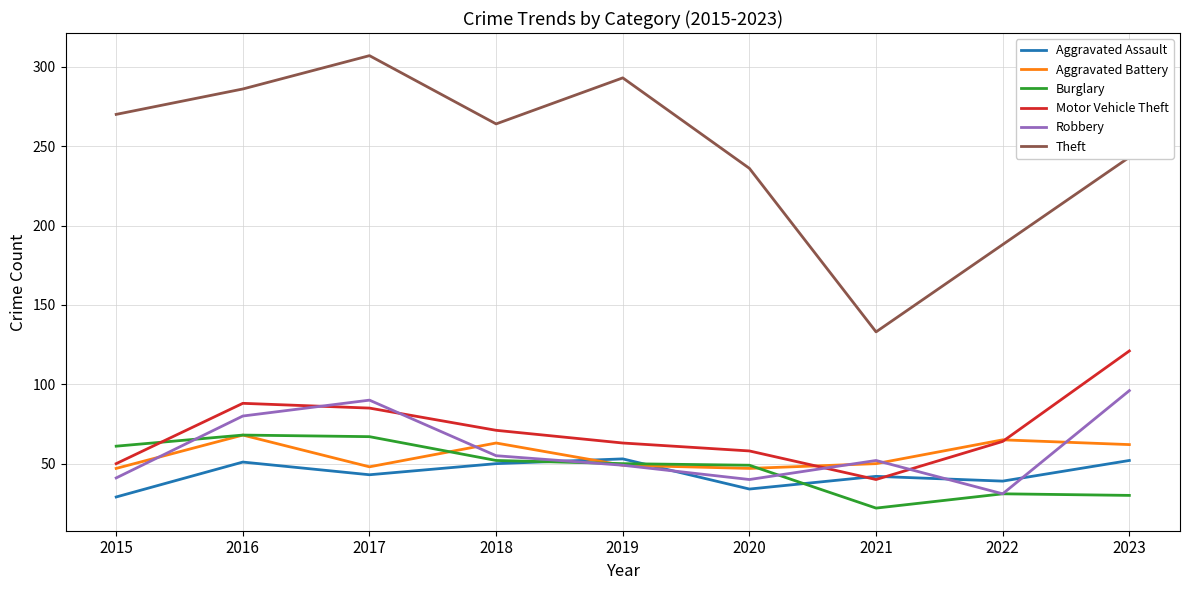

The value of Burglary at 2020 is 49. True or false?

True